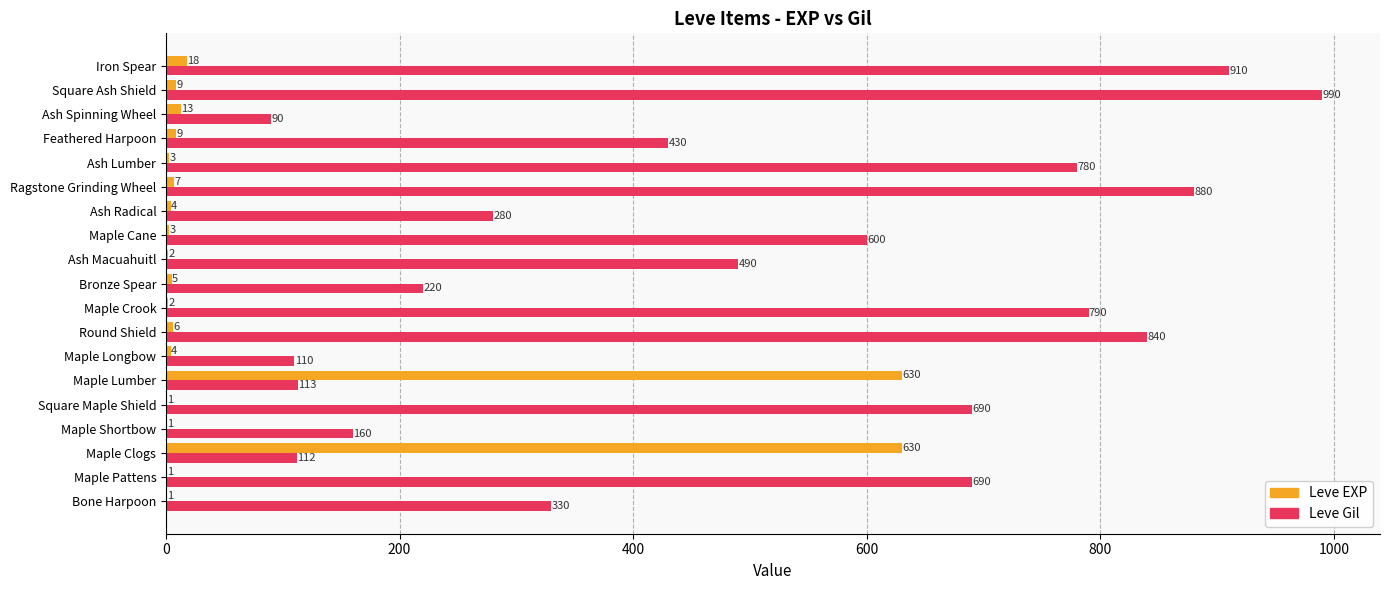

Count the number of categories in the chart.

19